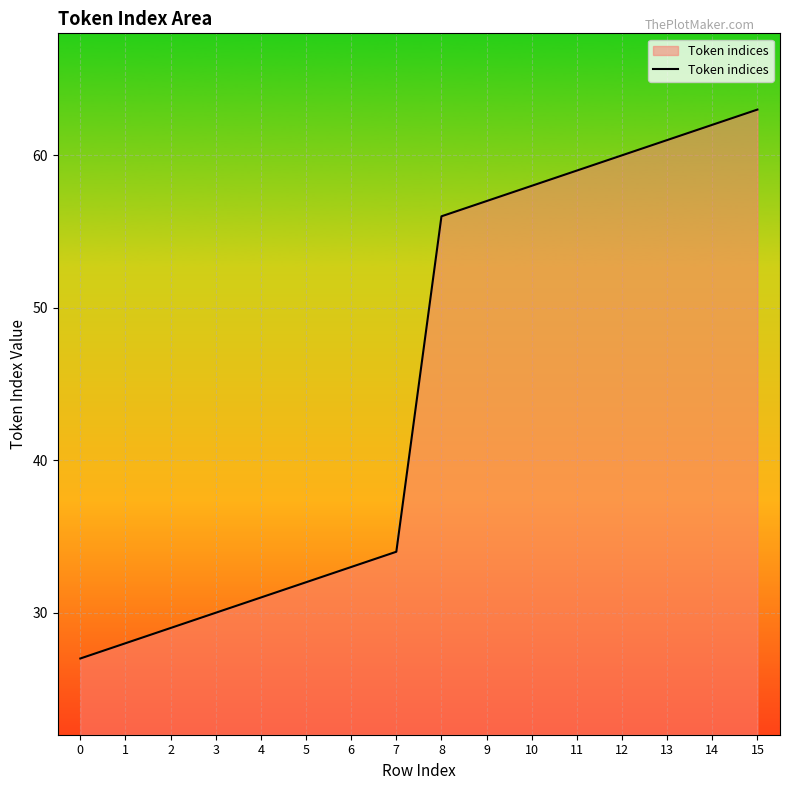

Approximately how many times larger is the value at 11 compared to 9?

1.0